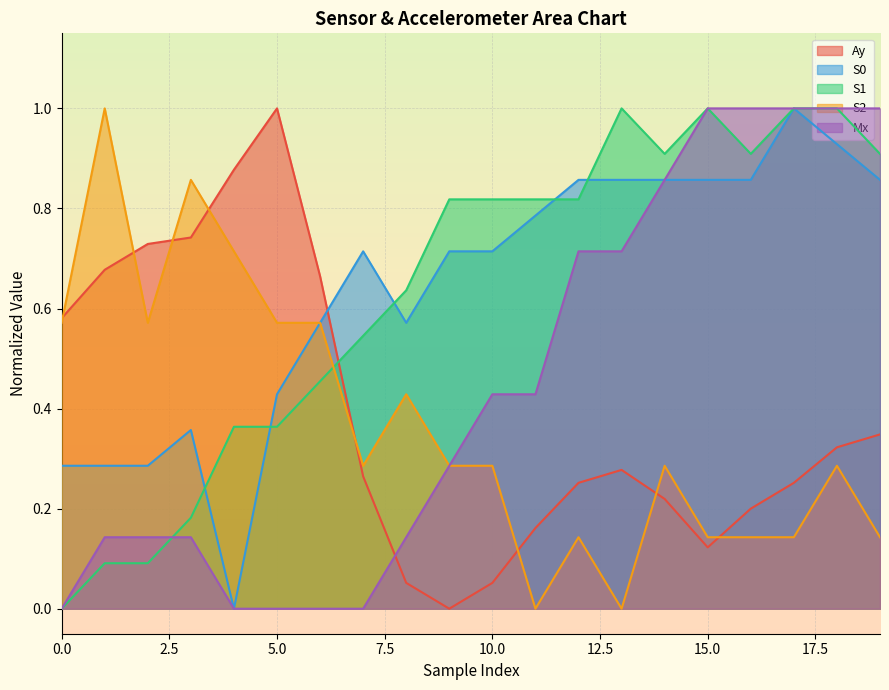

What is the value of the Ay point at the 17th from the left?

0.2